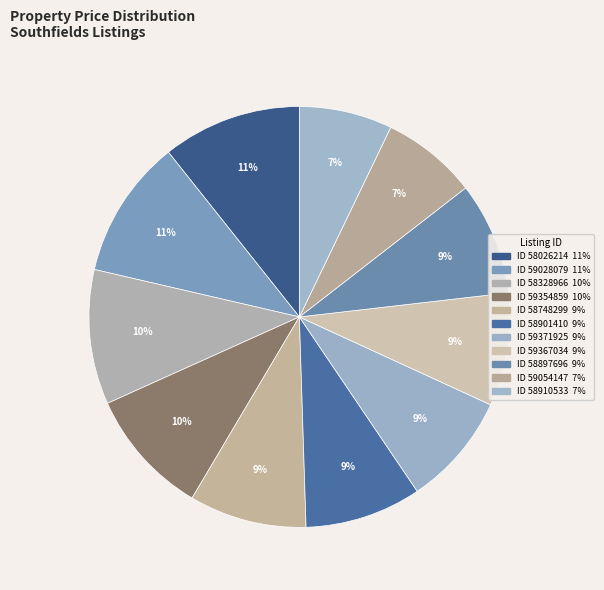

How many segments does this pie chart have?

11